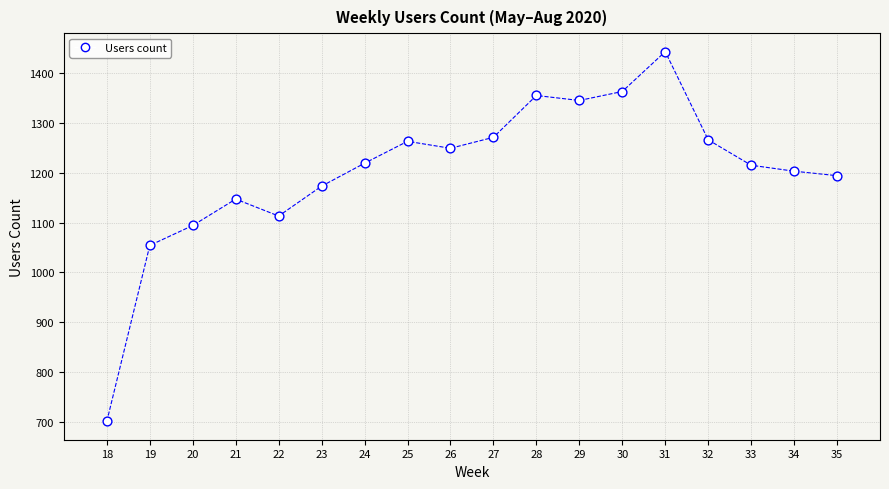

What is the range of Y values (max minus min)?

742